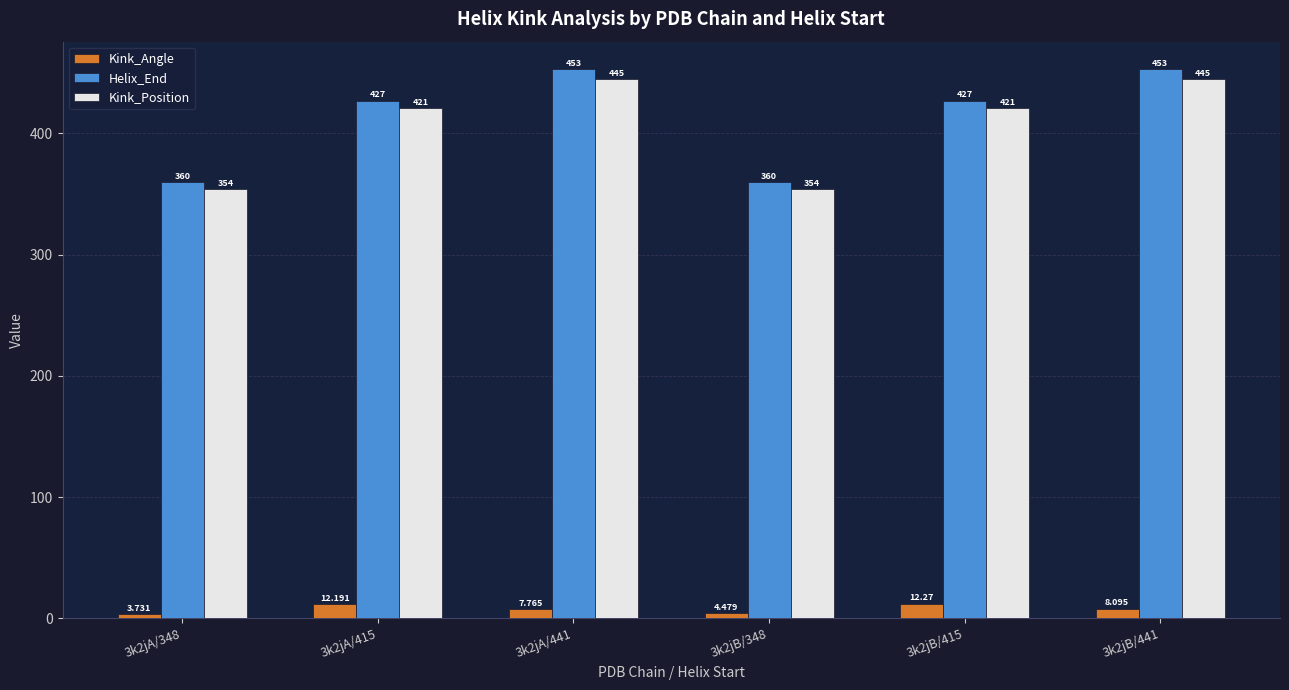

Which series has the largest range (max minus min)?

Helix_End